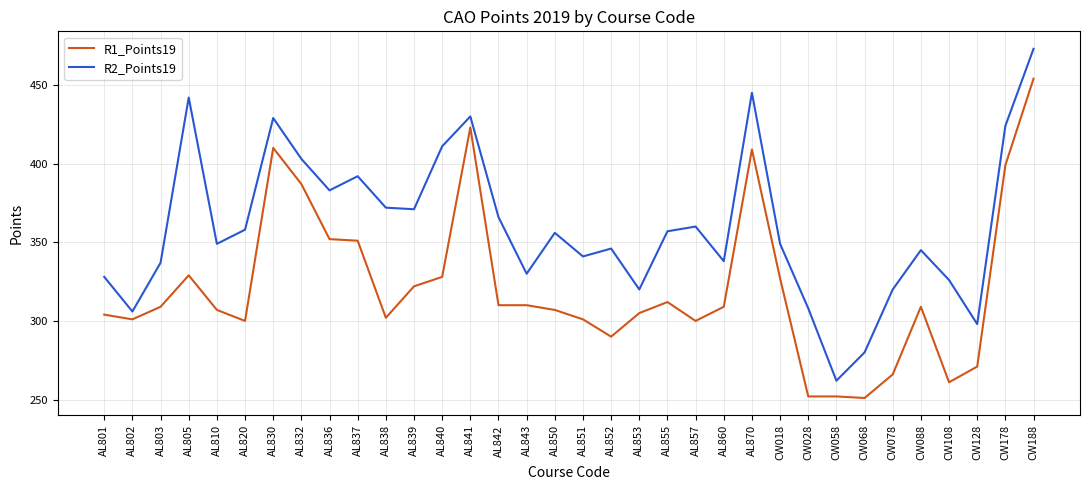

True or false: R1_Points19 and R2_Points19 intersect in this chart.

False